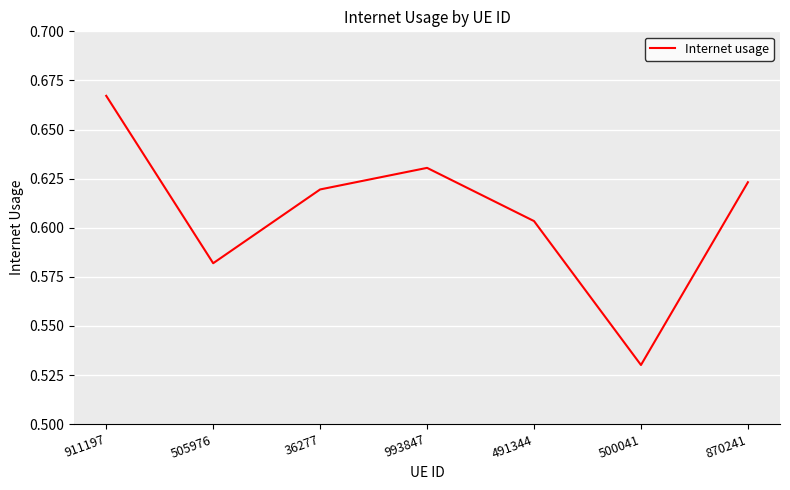

How many lines are shown in the chart?

1